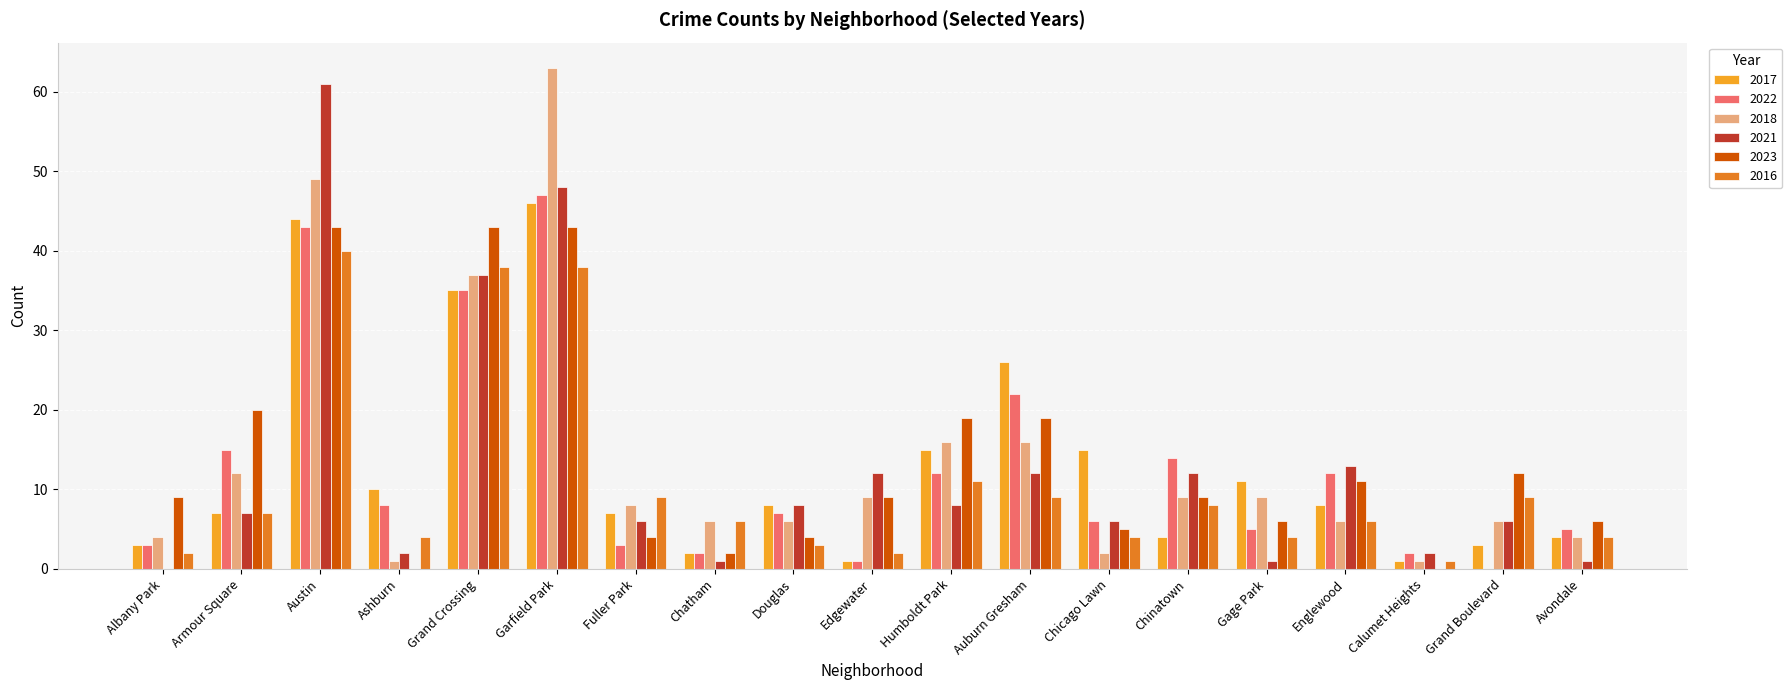

Is the value of 2017 at Grand Crossing greater than the value of 2022 at Grand Boulevard?

Yes